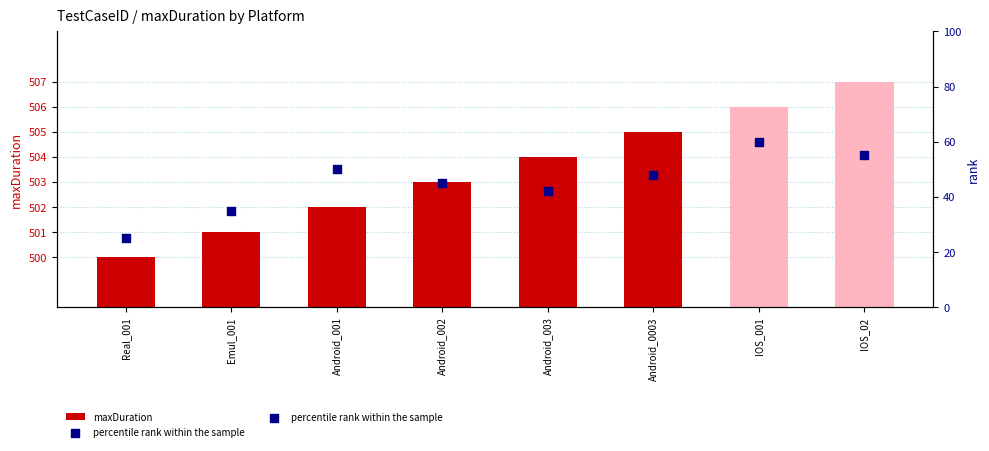

At how many categories does at least one series exceed 59?

8